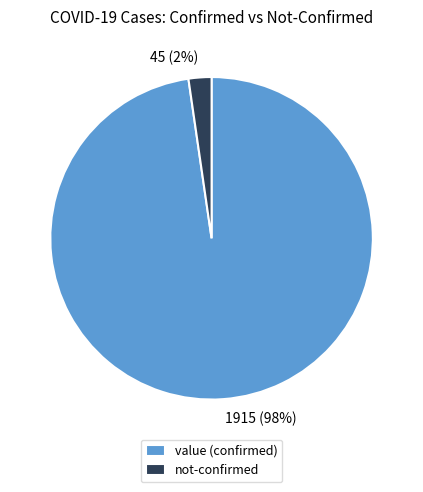

What percentage is the value (confirmed) slice, to the nearest percent?

98%